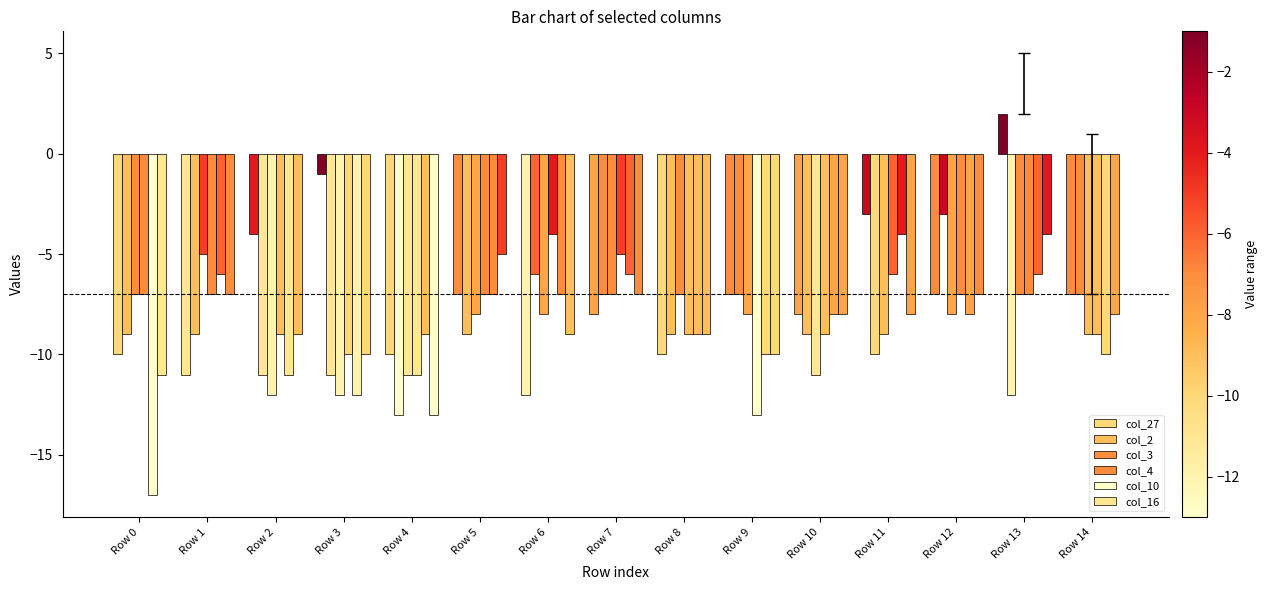

How many series are shown in this chart?

6